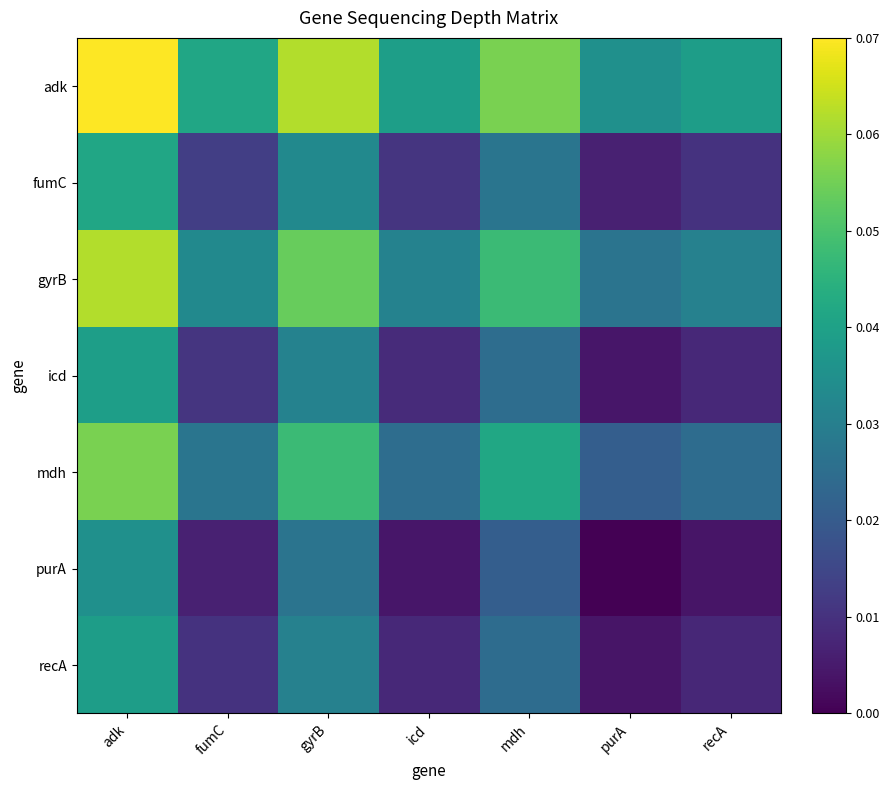

What is the total value across all series at gyrB?

0.3